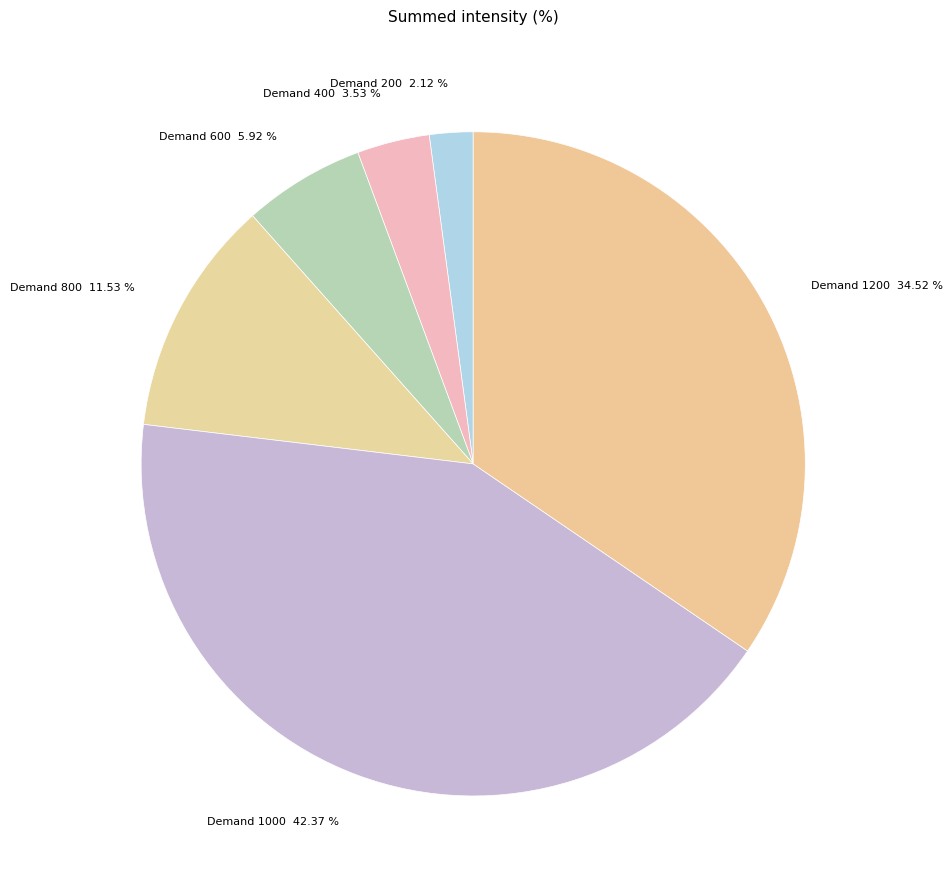

Do Demand 1000 and Demand 200 together represent more than half of the pie?

No